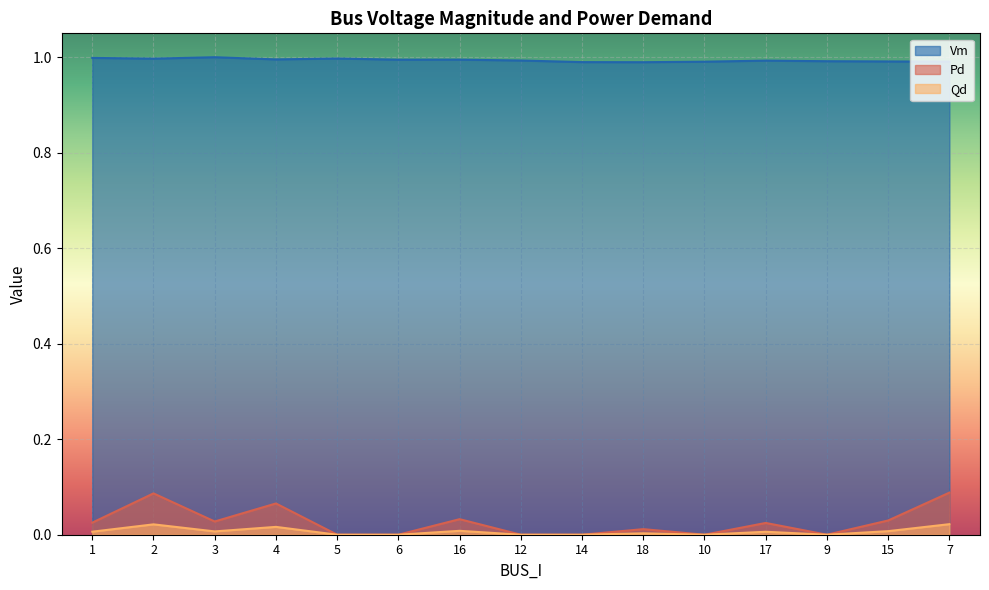

How many distinct data groups are displayed?

3